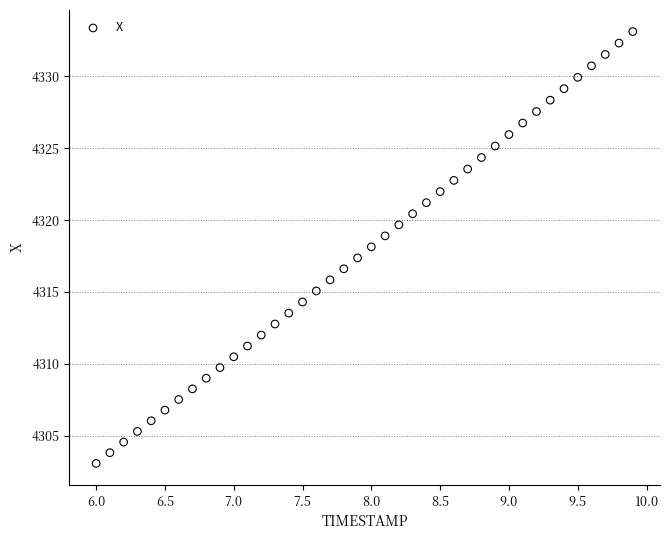

What is the range of Y values (max minus min)?

30.0